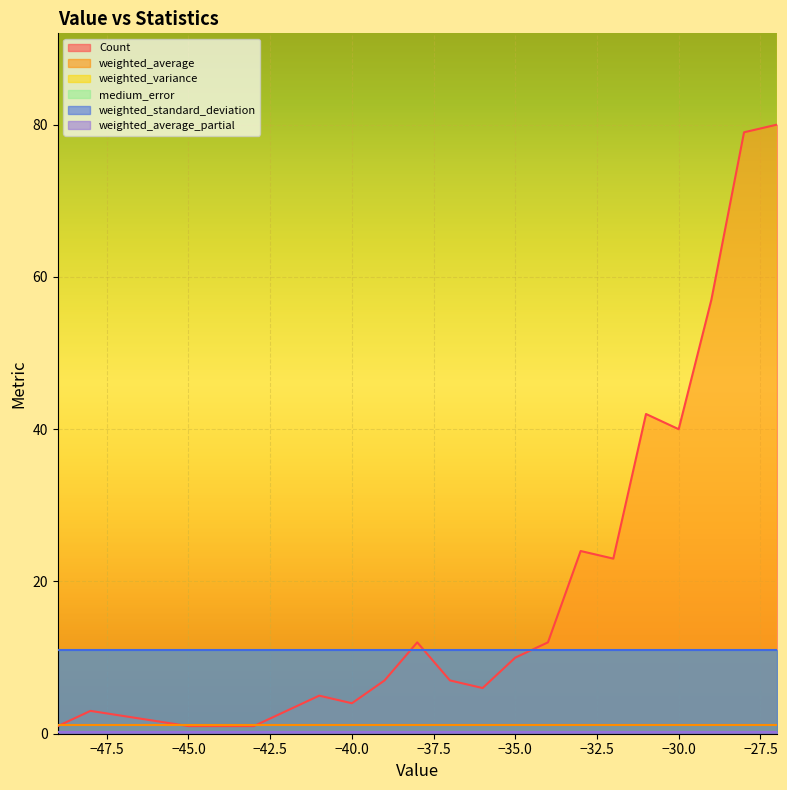

What is the average value of the weighted_average series?

1.2